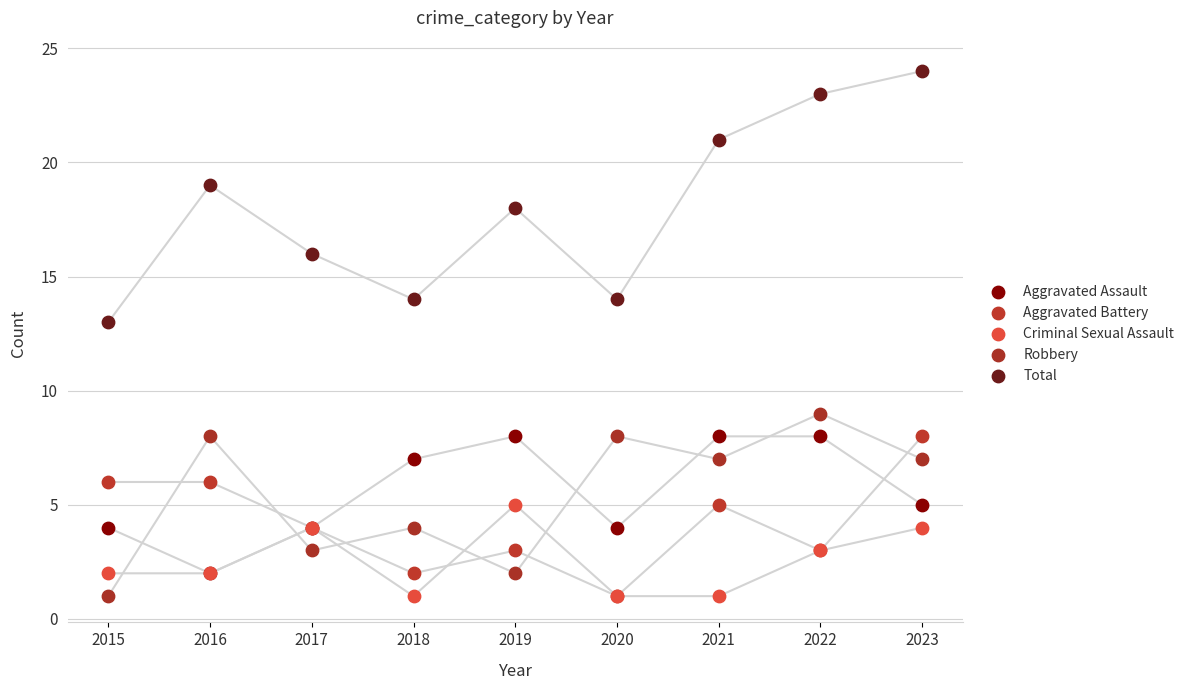

Across all series, what Y value is closest to 12?

13